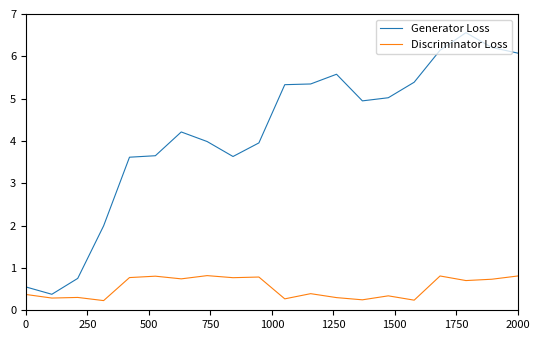

True or false: Generator Loss and Discriminator Loss intersect in this chart.

False